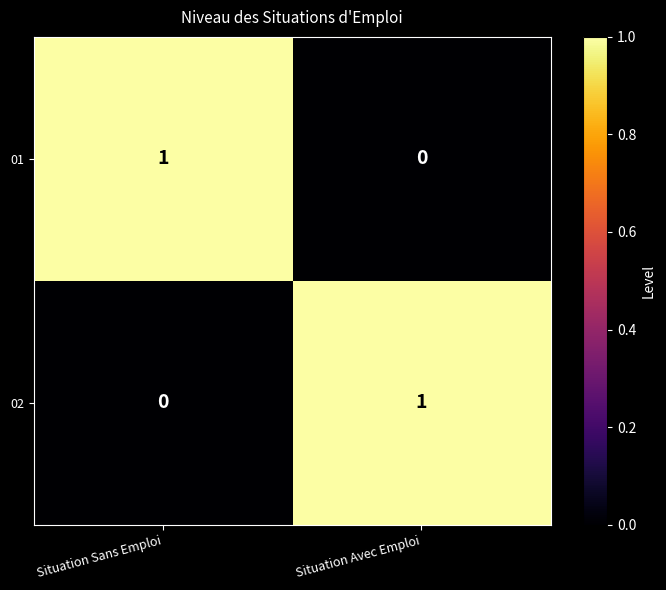

What is the greatest value displayed?

1